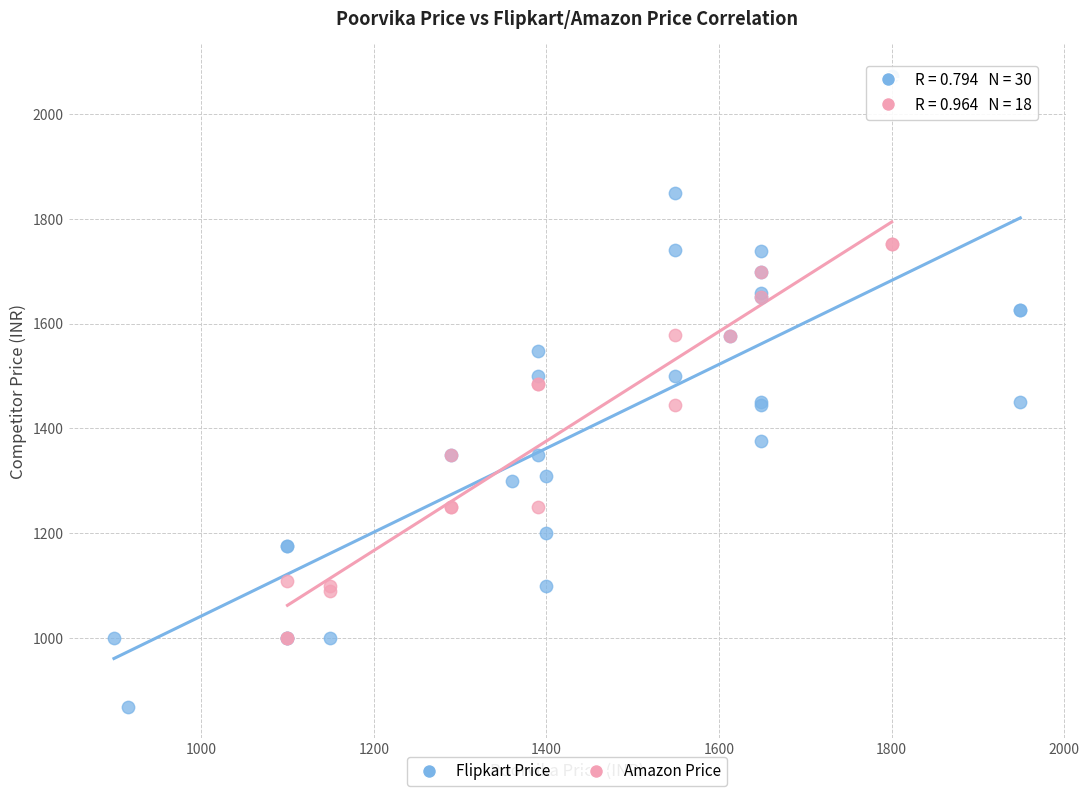

Which series contains the highest Y value?

Flipkart Price